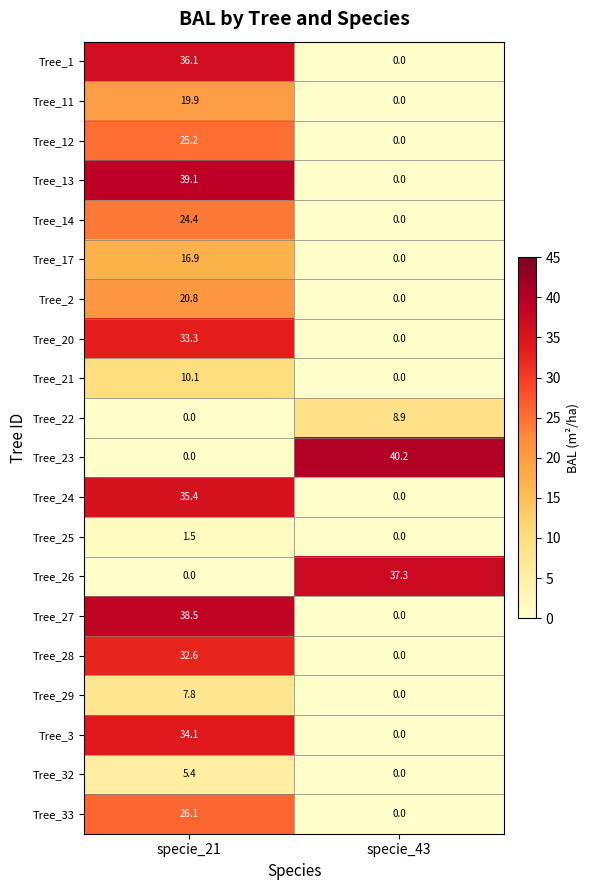

How many series are shown in this chart?

20